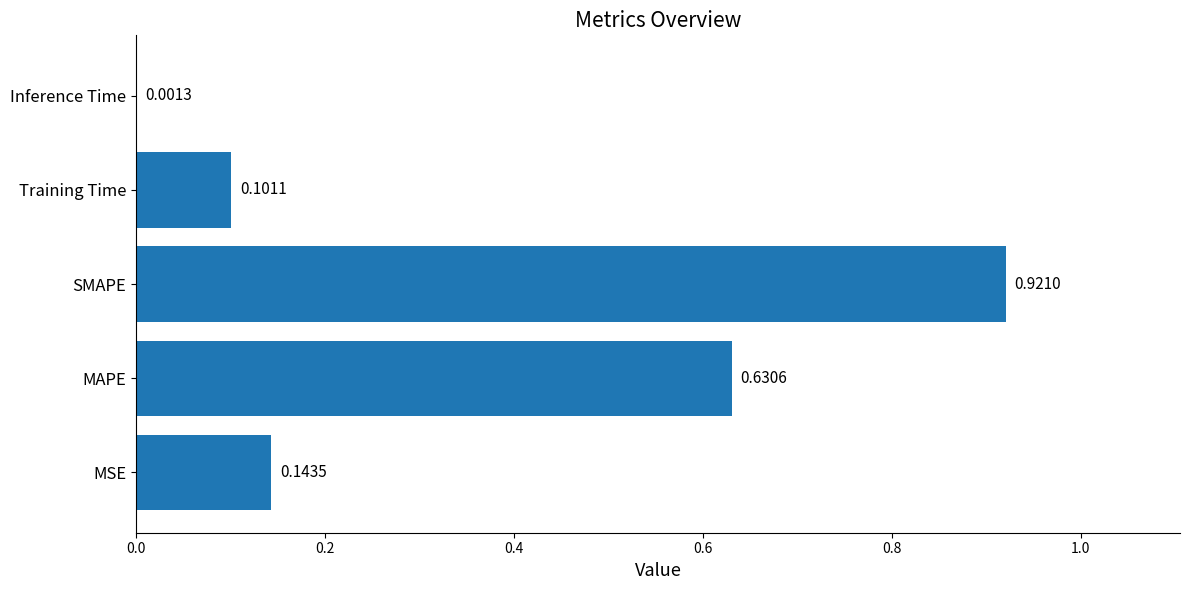

Which category has the highest value across all series?

SMAPE